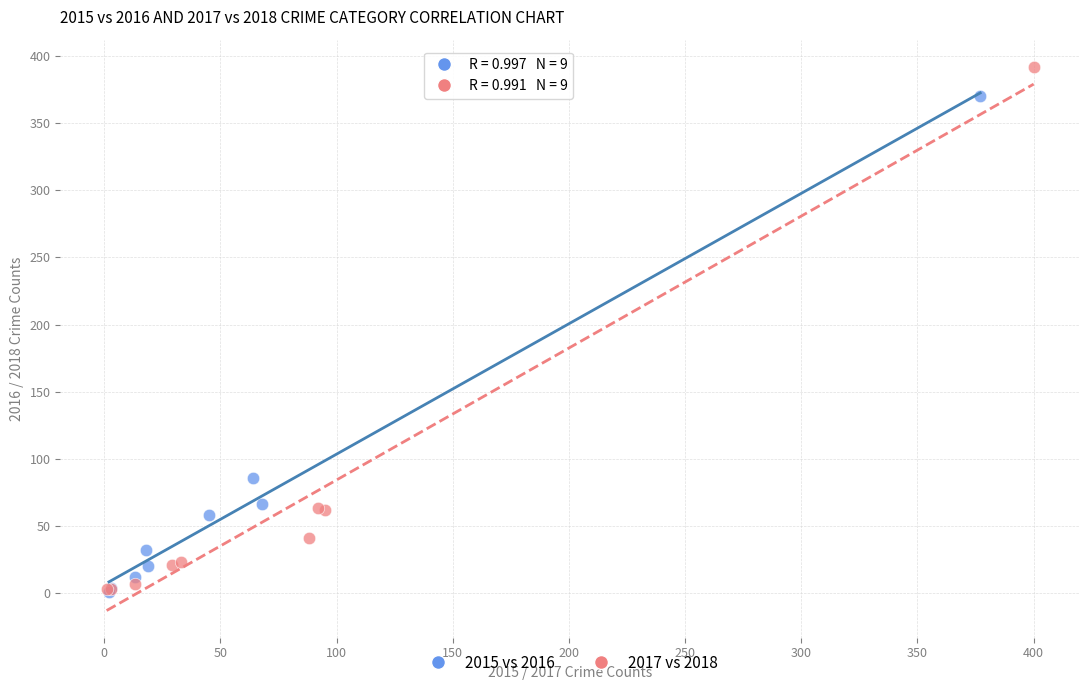

Which series contains the highest Y value?

2017 vs 2018